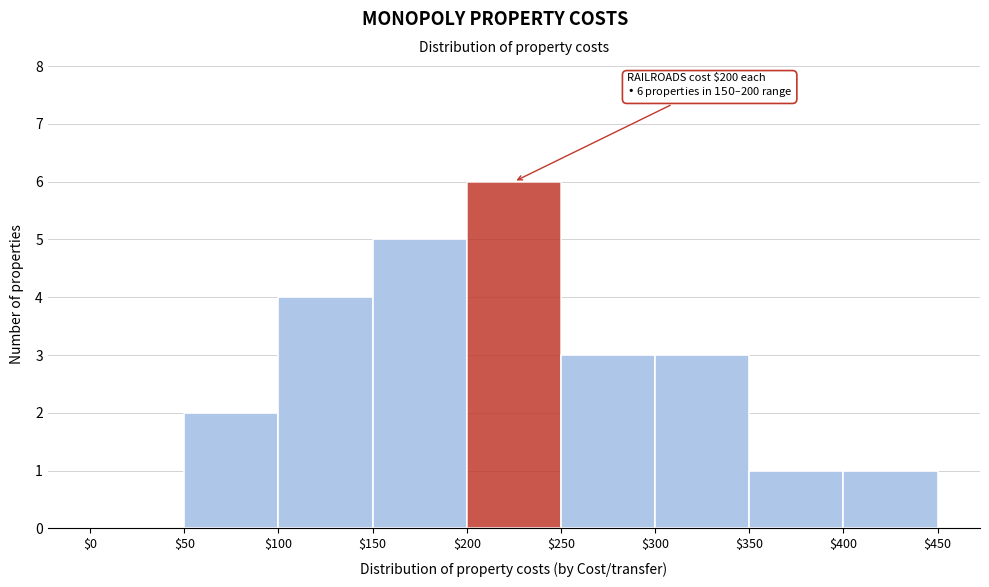

Which range on the x-axis has the tallest bar?

$200 to $250